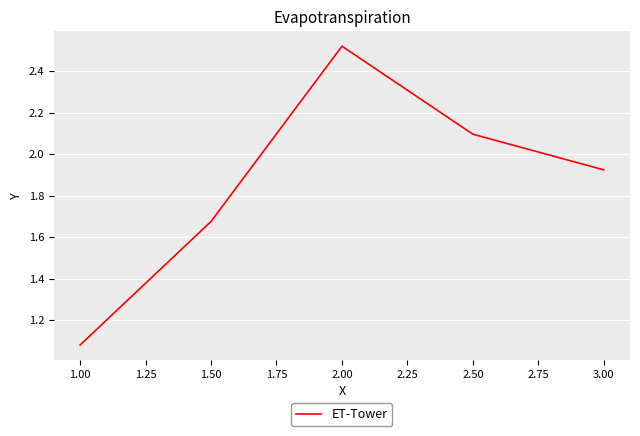

What position from the right is 2.00?

3